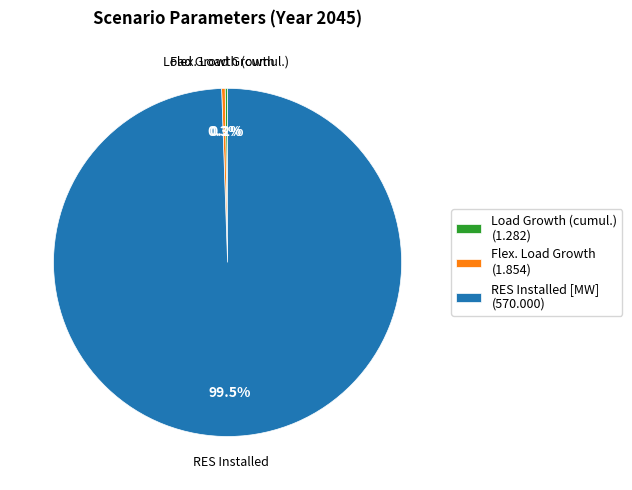

Which category has the biggest portion of the pie?

RES Installed [MW] (570.000)